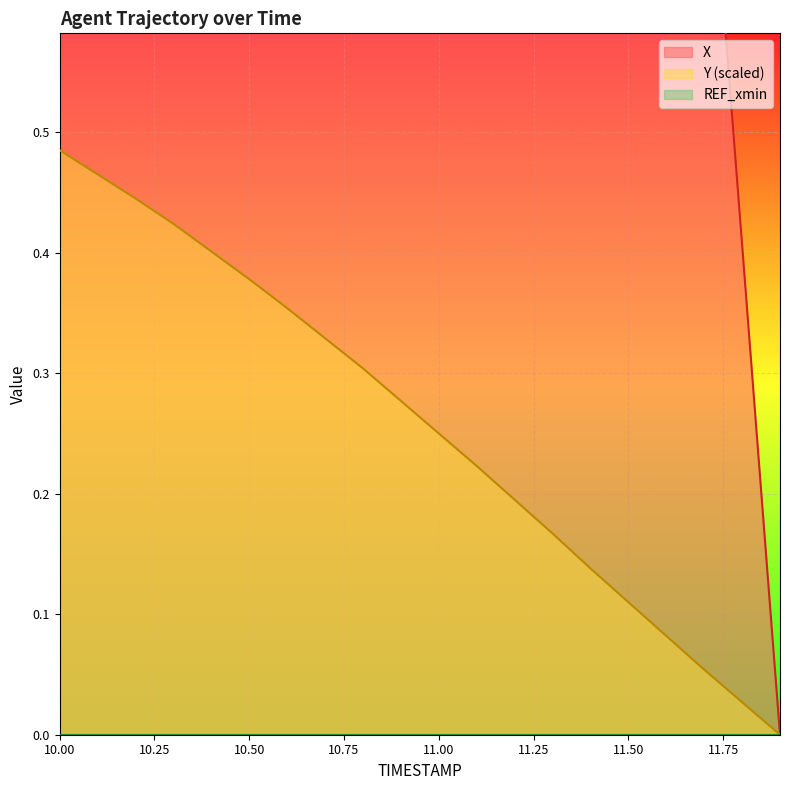

True or false: Y has a value of 0.1 at 11.7.

False